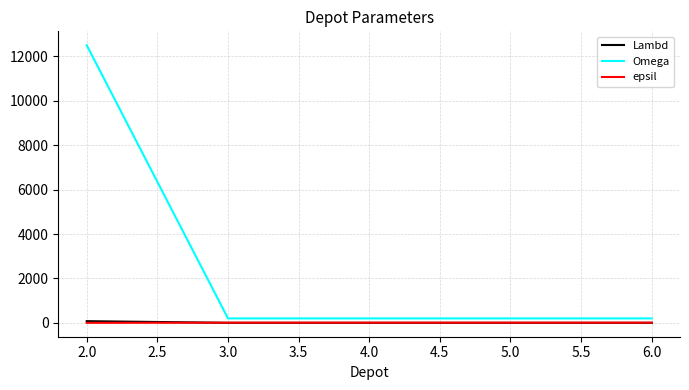

What is the lowest value of the Lambd series?

1